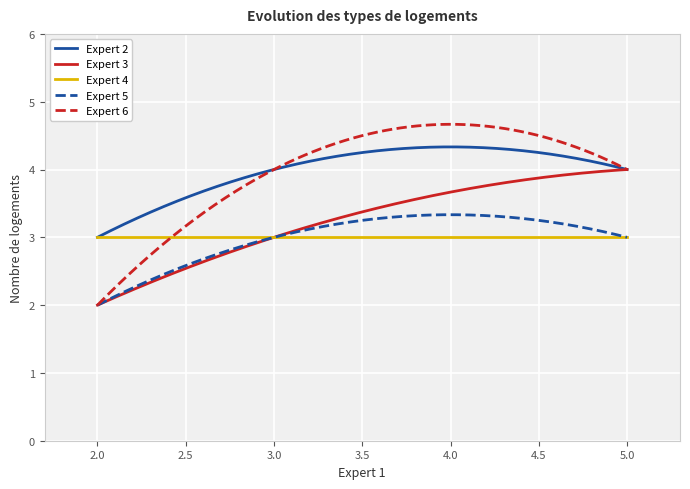

What is the highest value of the Expert 4 series?

3.0